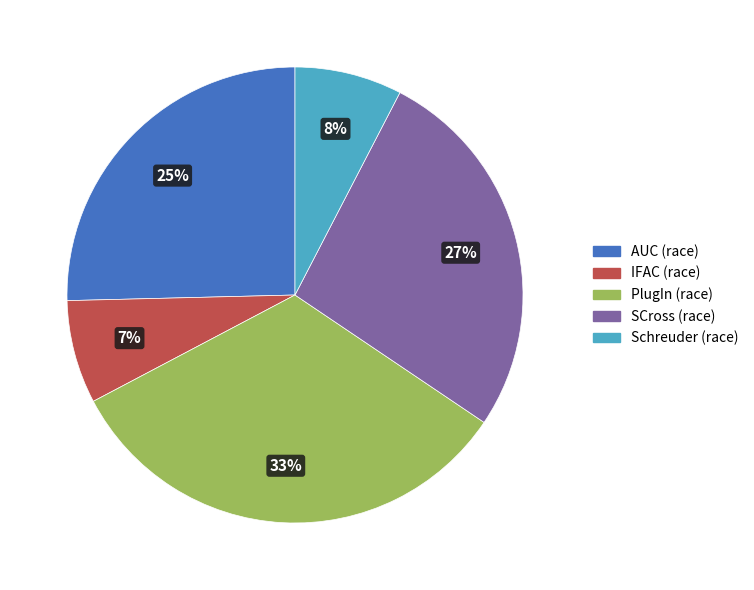

Which category has the biggest portion of the pie?

PlugIn (race)